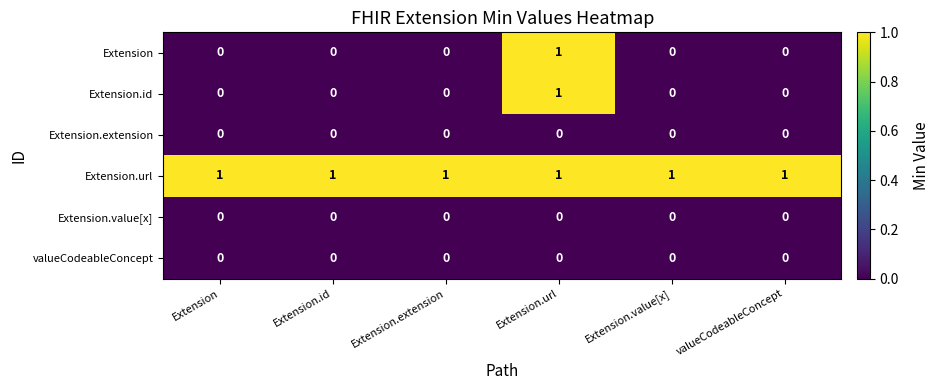

What is the spread (max minus min) of values at Extension.value[x]?

1